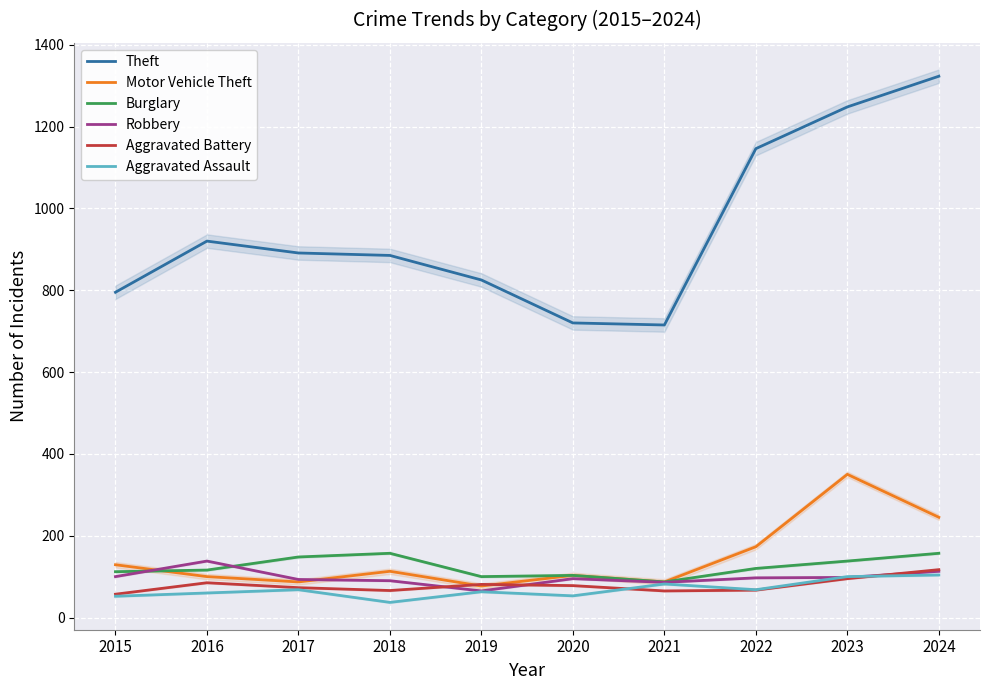

Where is Robbery nearest to the value 101?

2015